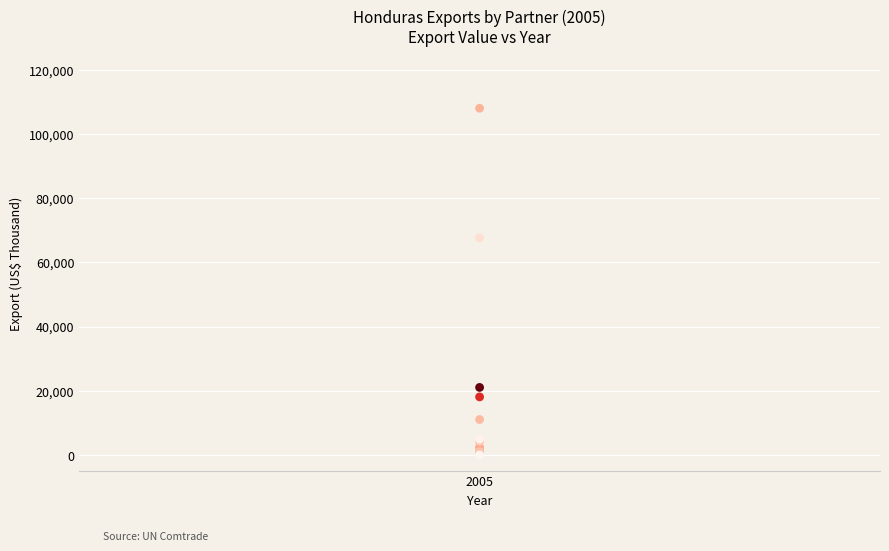

What Y value in the scatter plot is closest to 54012?

67615.3